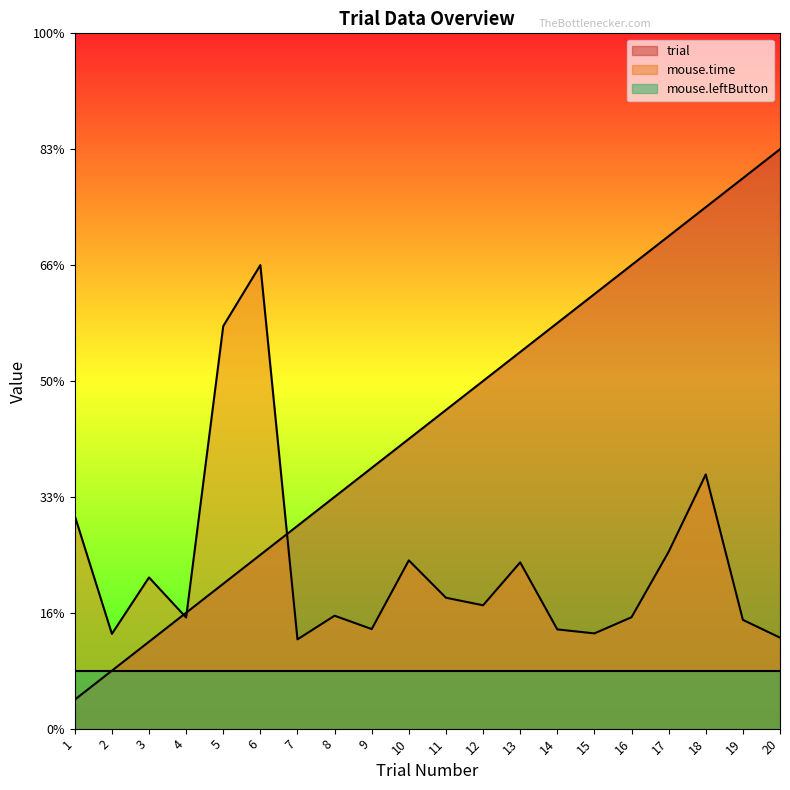

Where do trial and mouse.time first cross each other?

3 and 4